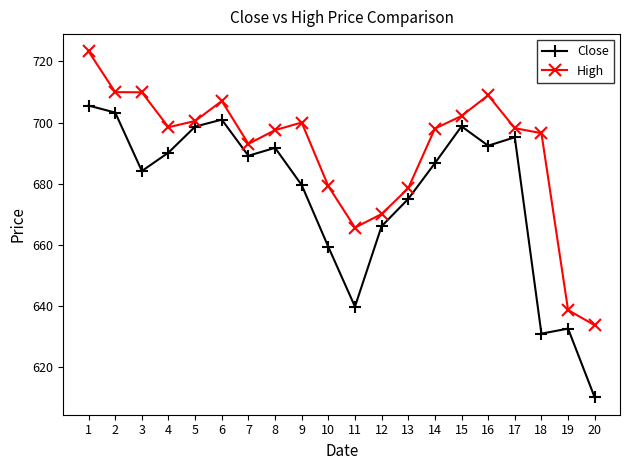

Rank the series by their average value, from lowest to highest.

Close, High